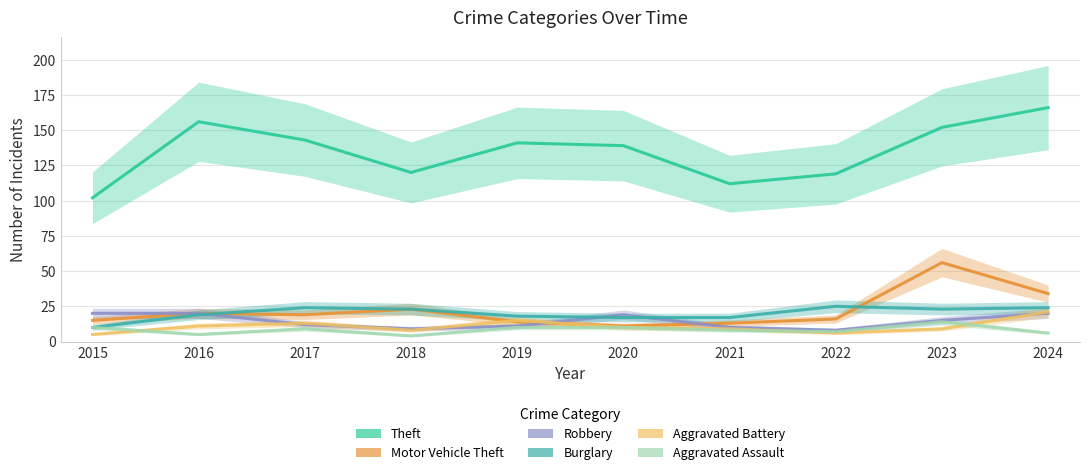

Count the number of categories in the chart.

10